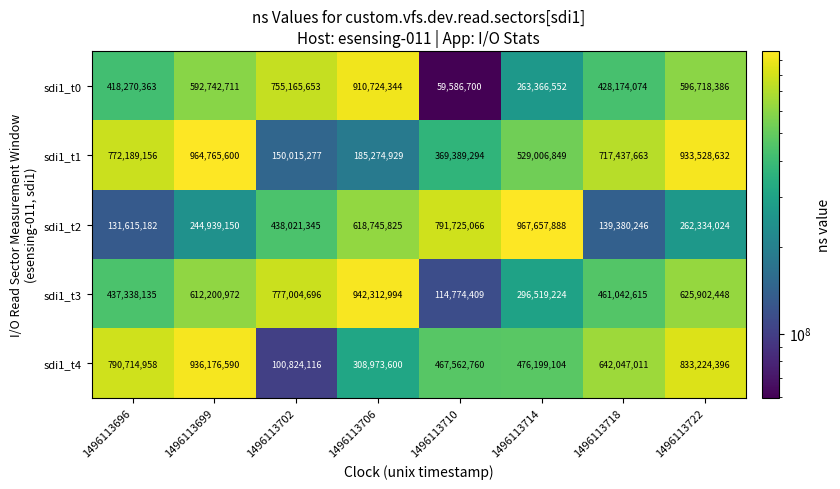

At 1496113706, list the series in order from smallest to largest.

sdi1_t1, sdi1_t4, sdi1_t2, sdi1_t0, sdi1_t3